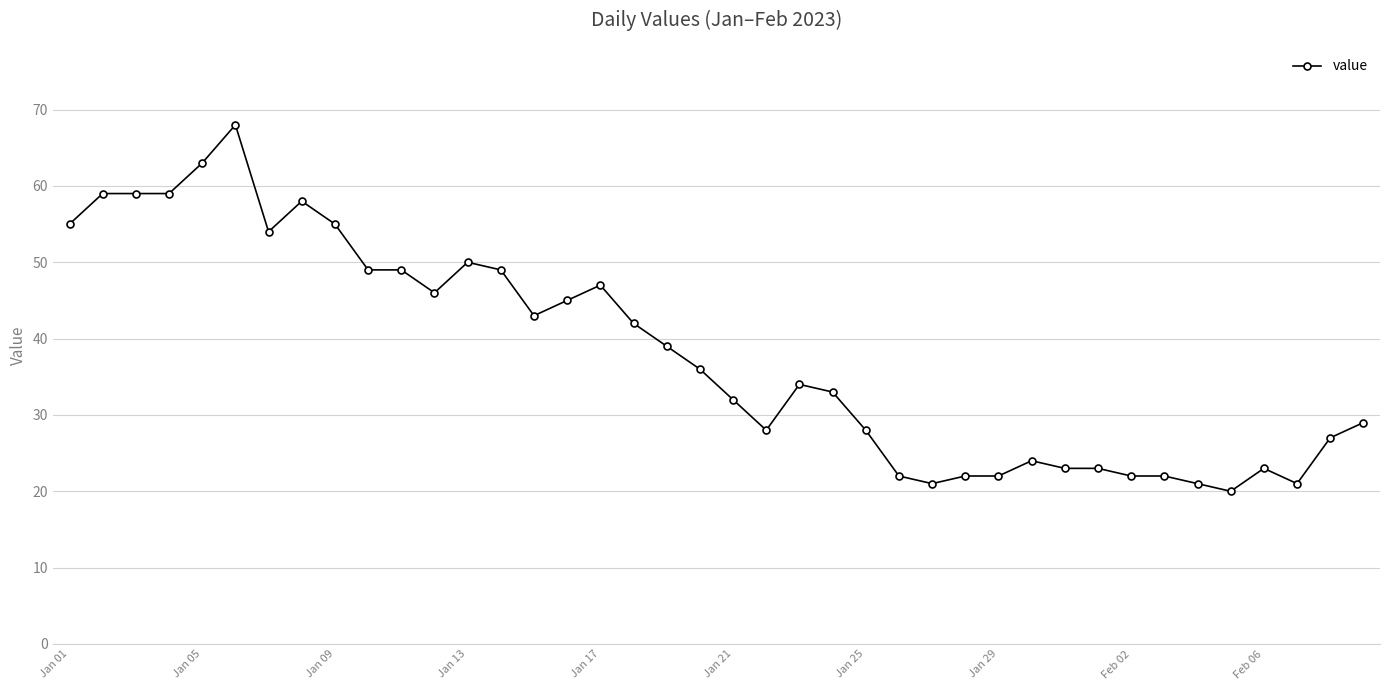

Reading left to right, what are all the values shown in this chart?

55	59	59	59	63	68	54	58	55	49	49	46	50	49	43	45	47	42	39	36	32	28	34	33	28	22	21	22	22	24	23	23	22	22	21	20	23	21	27	29